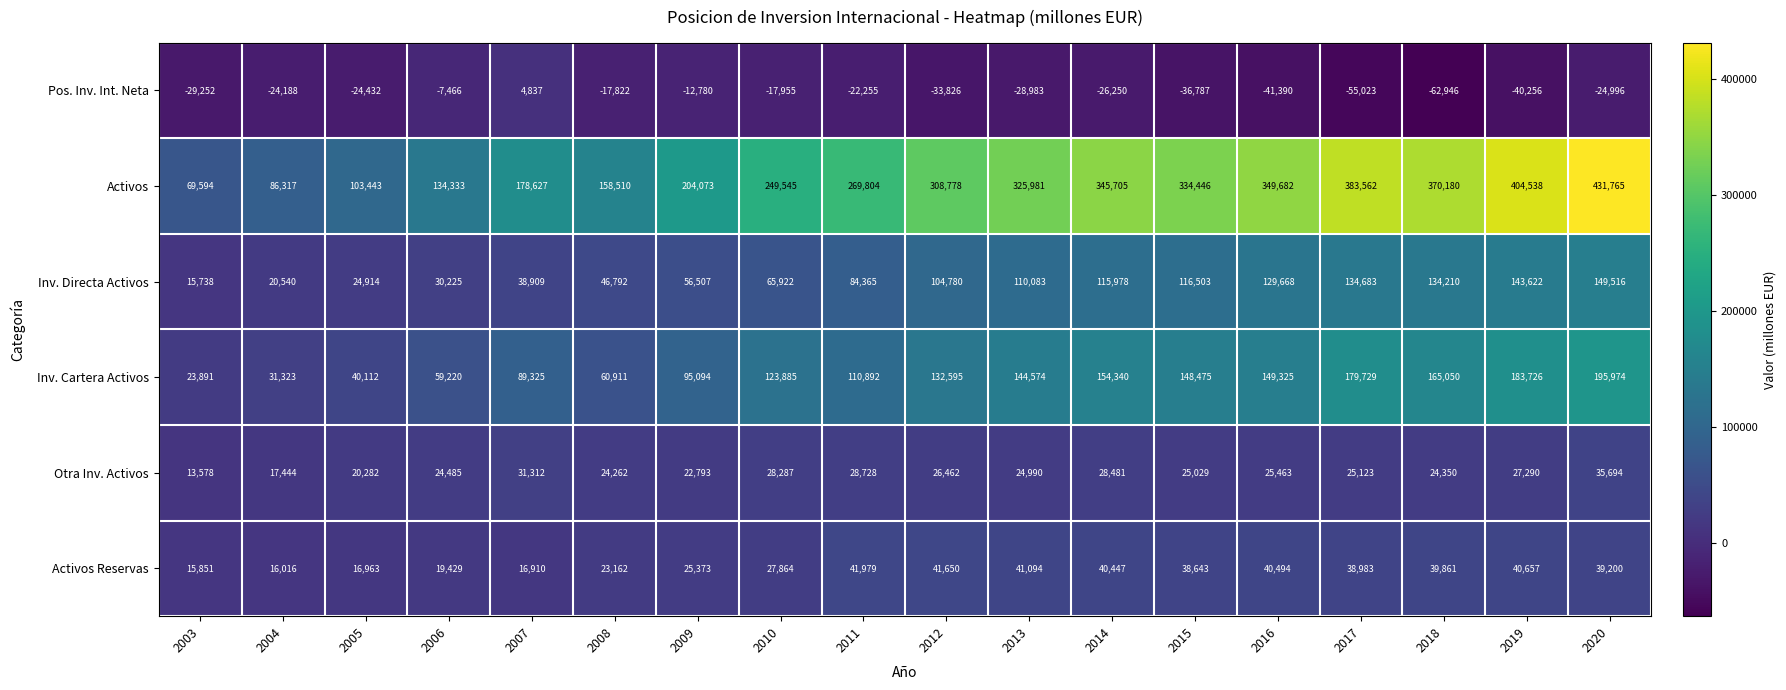

Where does the Activos Reservas series first go above 38983?

2011